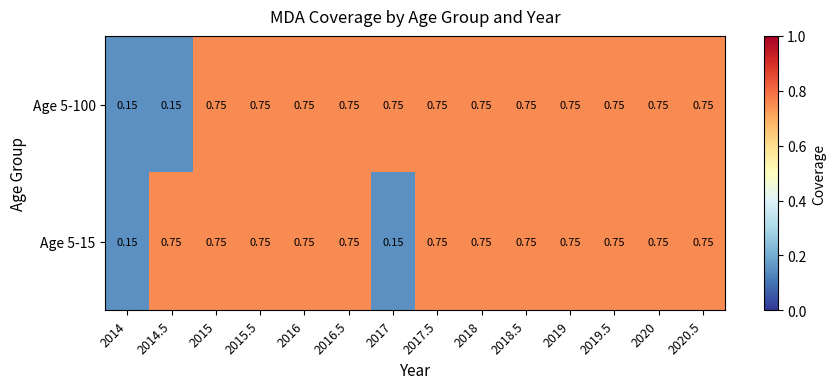

At which category is the sum across all series the highest?

2015